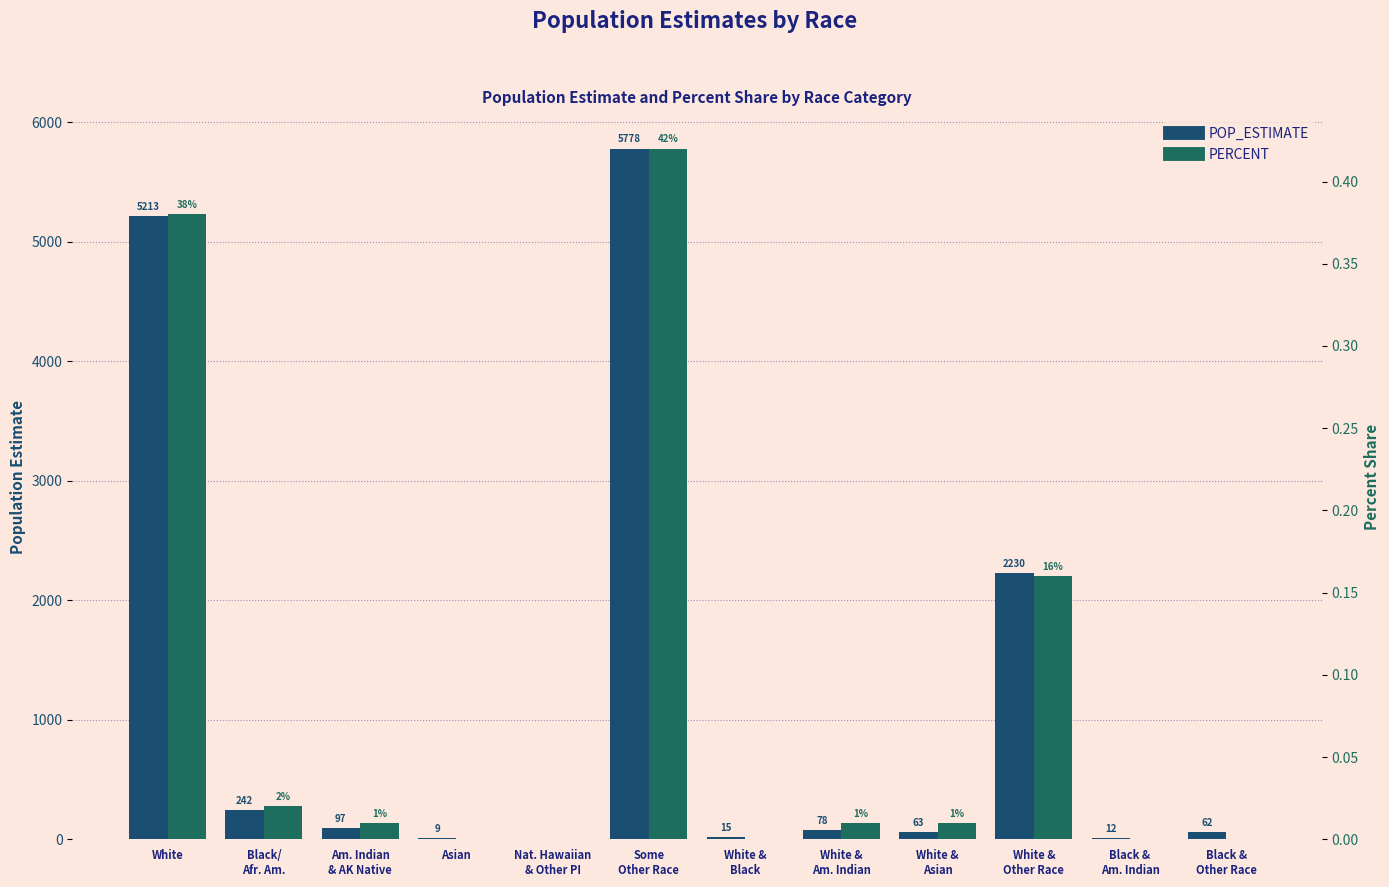

The value of POP_ESTIMATE at Black &
Other Race is 62.0. True or false?

True